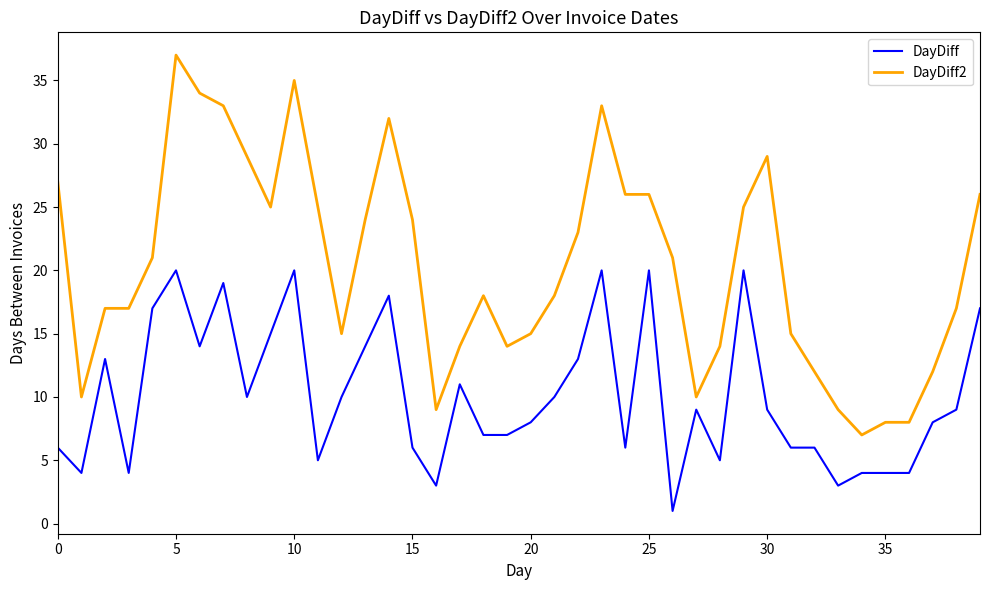

Which series has the largest range (max minus min)?

DayDiff2